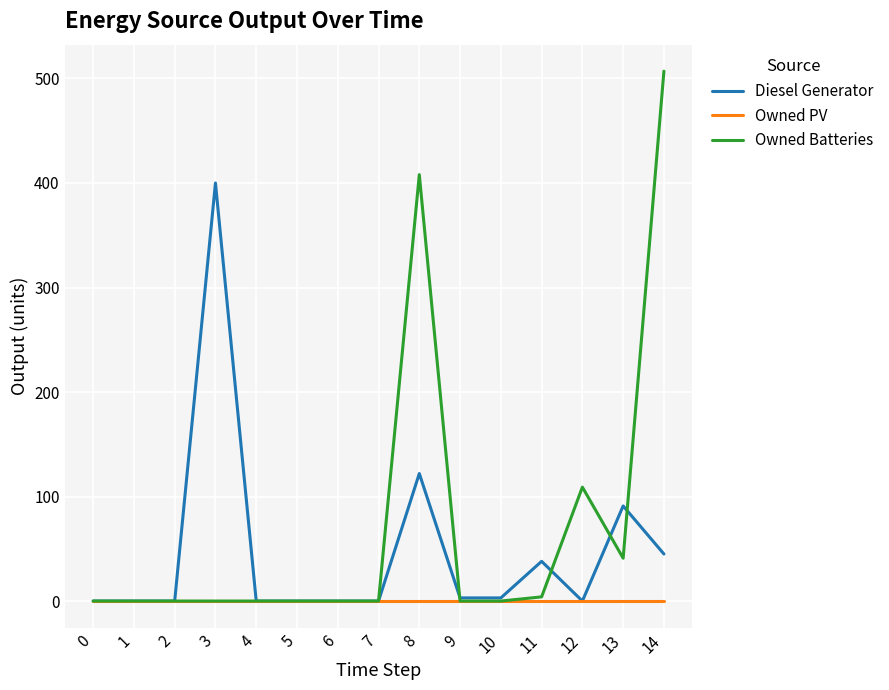

Rank the series by their maximum value, from highest to lowest.

Owned Batteries, Diesel Generator, Owned PV